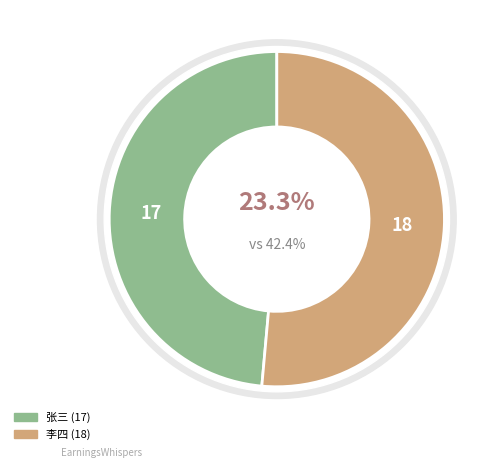

To the nearest percent, what is the average slice percentage?

50%